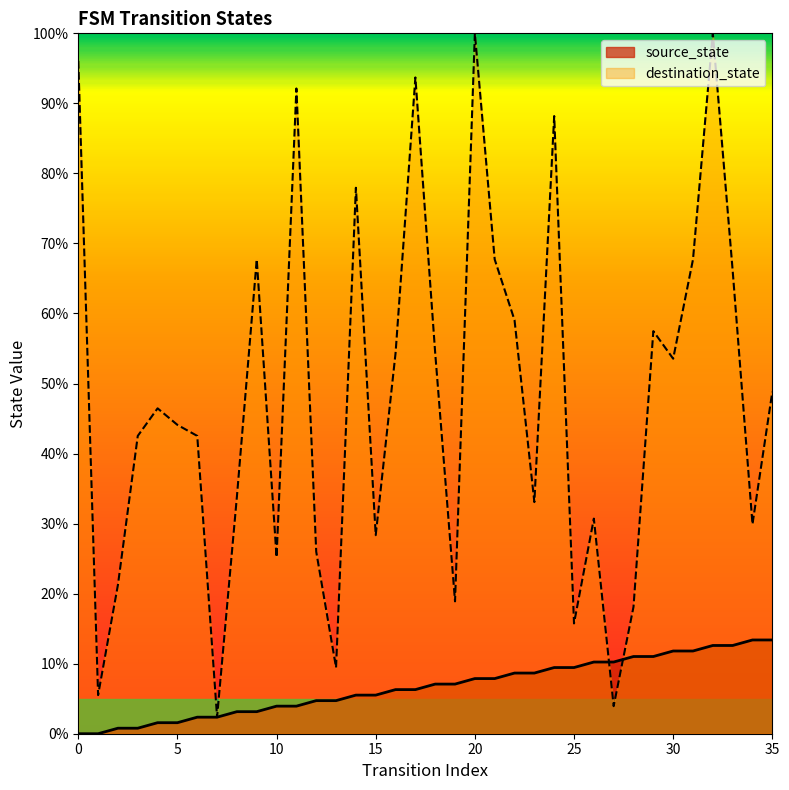

What is the difference between the highest and lowest values at 0?

96.1